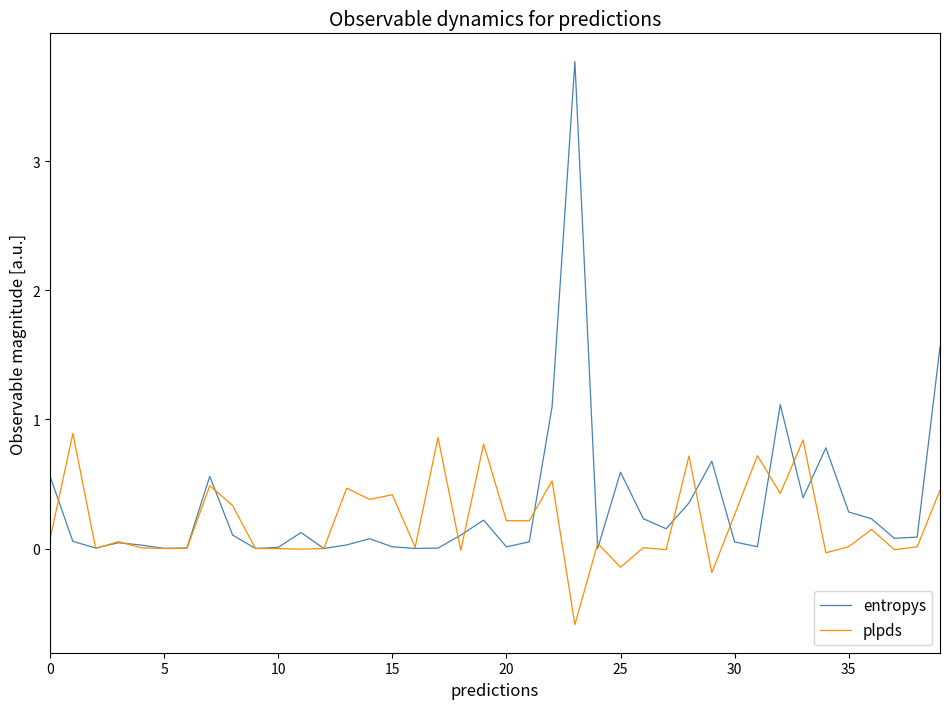

List the series in order of their peak value, lowest first.

plpds, entropys